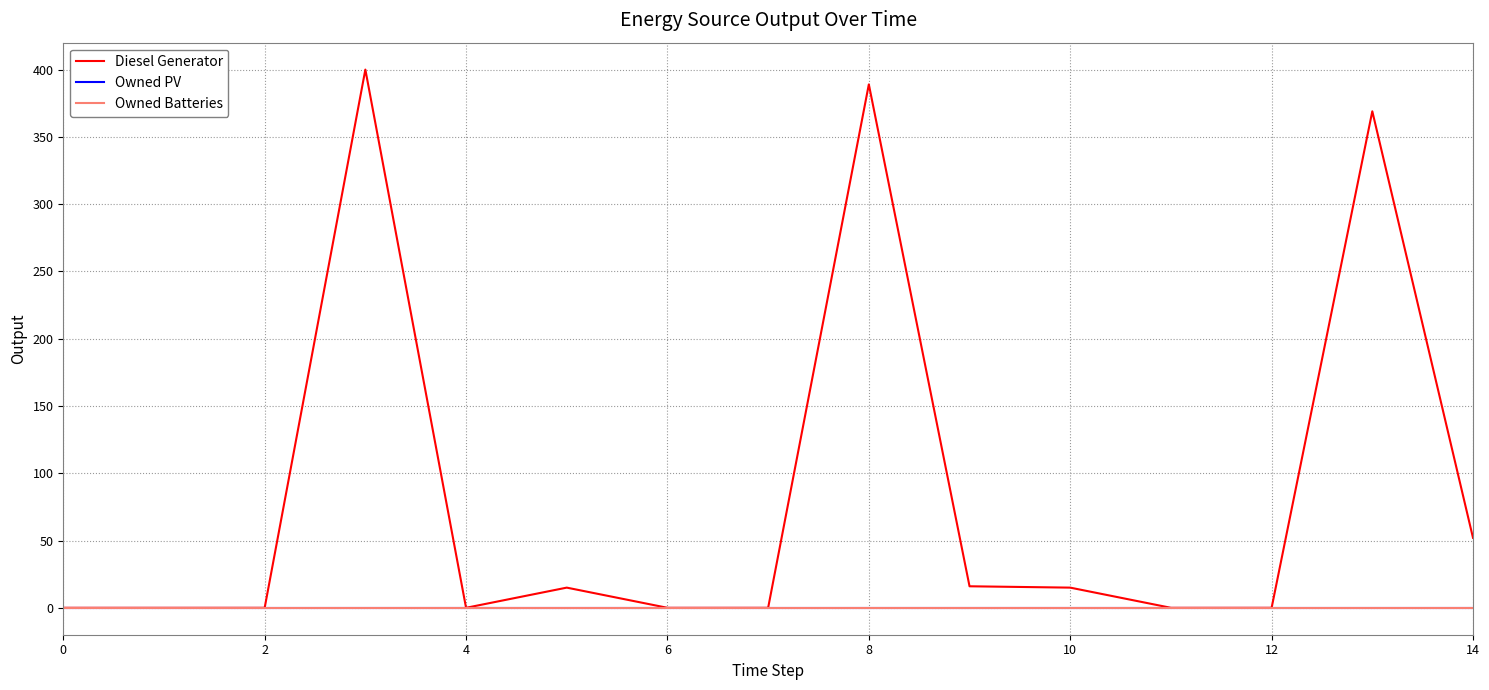

How many distinct data groups are displayed?

3